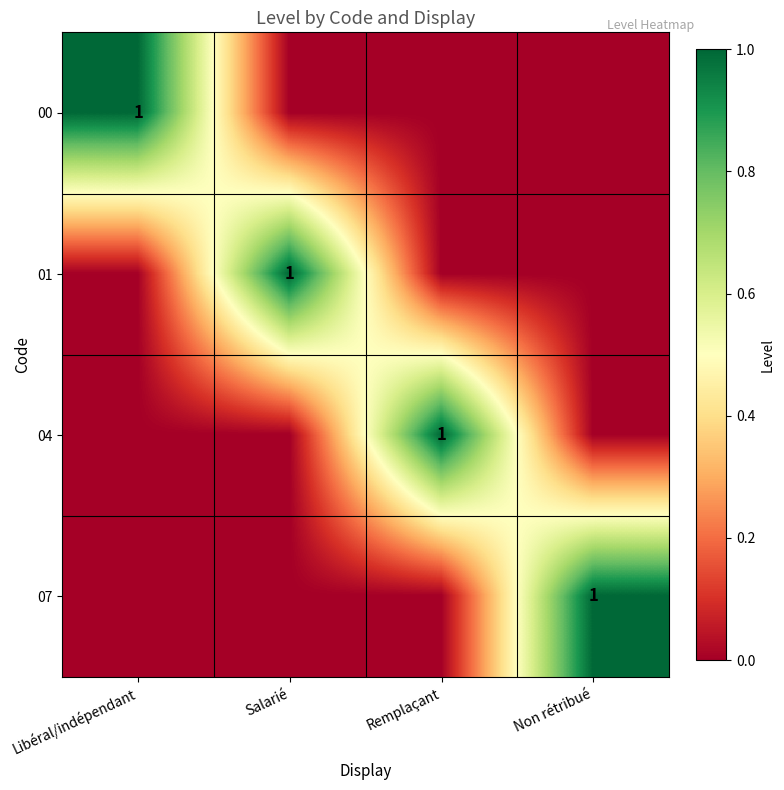

The value of 01 at Salarié is 1. True or false?

True